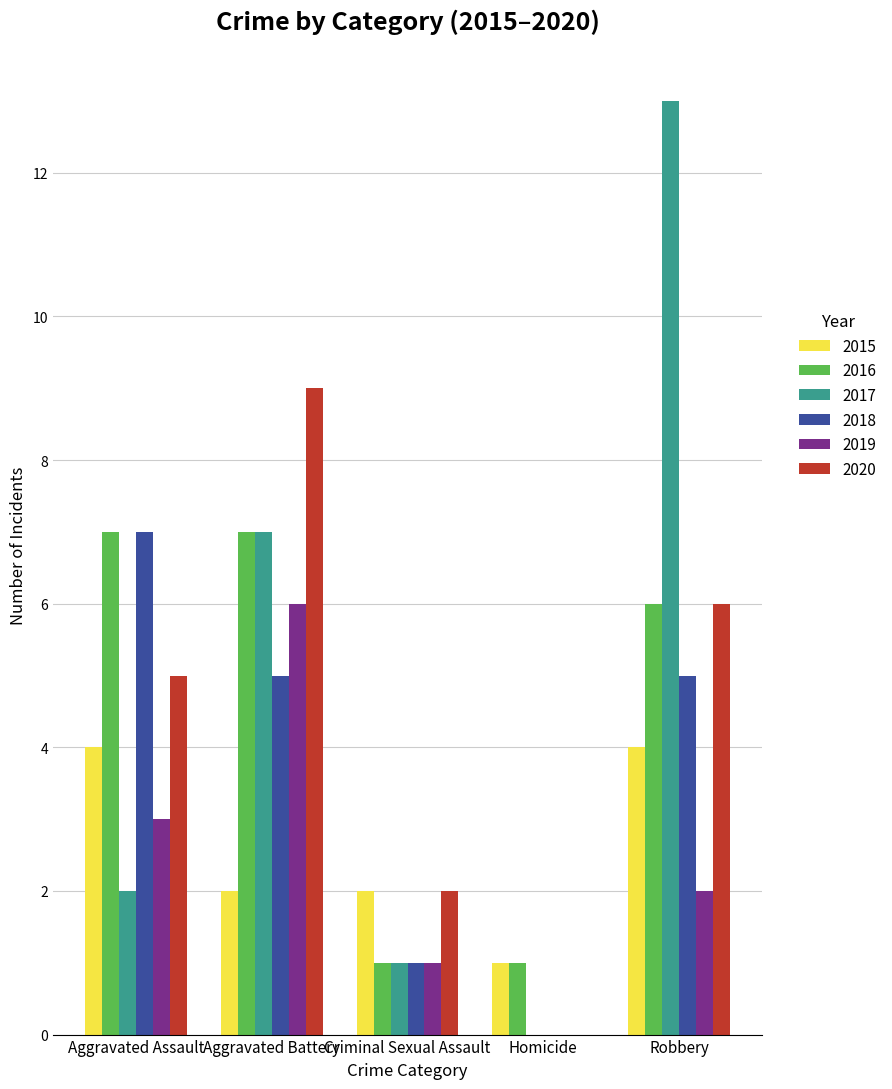

What is the maximum value for 2017?

13